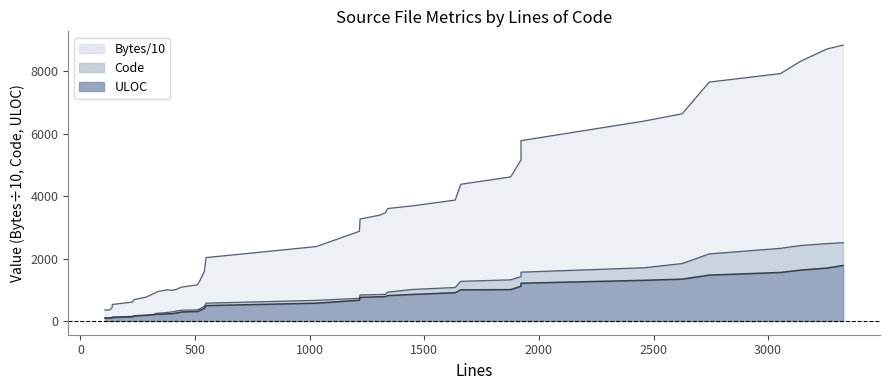

The value of Code at 3327 is 2507.8. True or false?

True